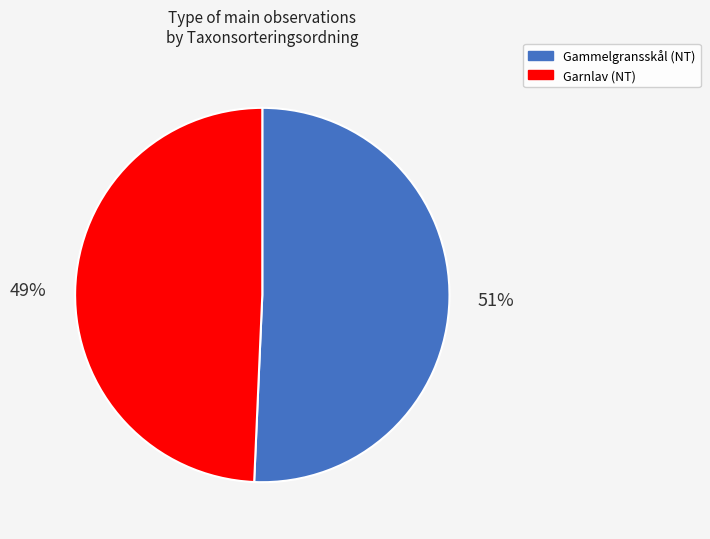

To the nearest percent, what is the average slice percentage?

50%